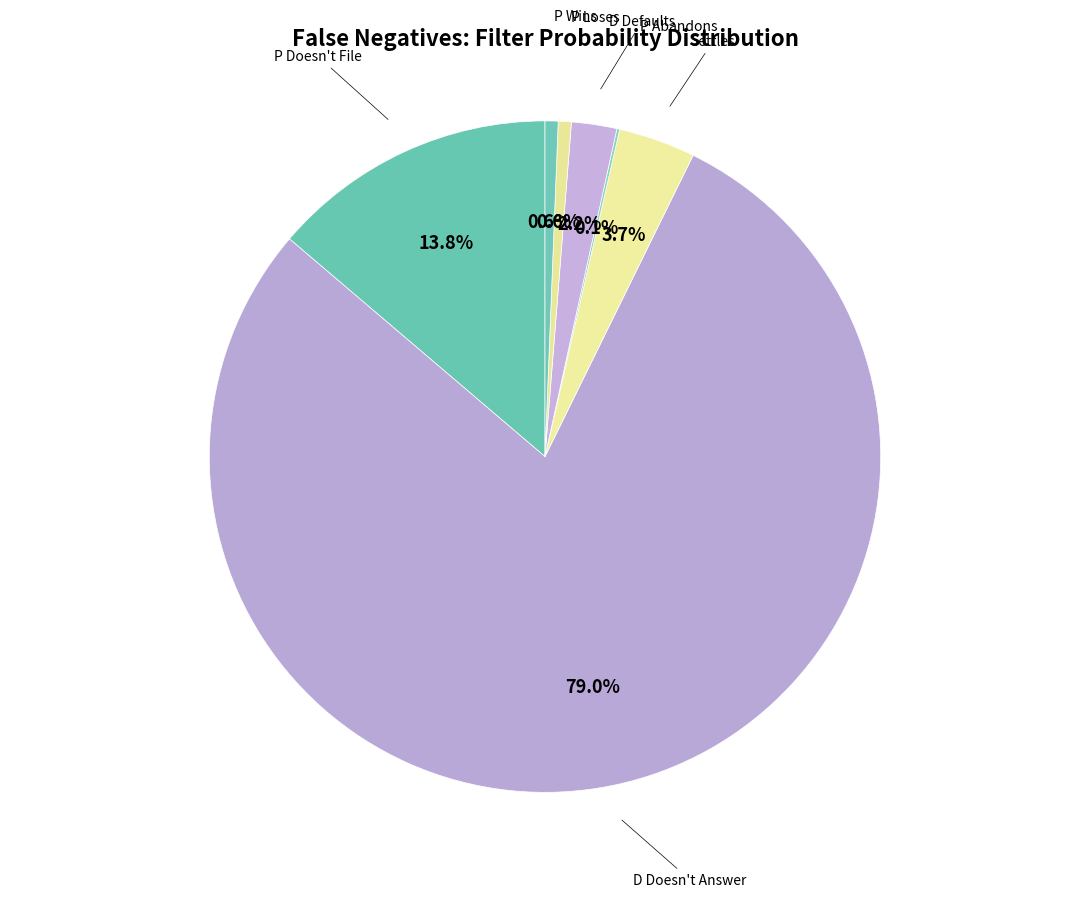

Which slice is the largest?

D Doesn't Answer